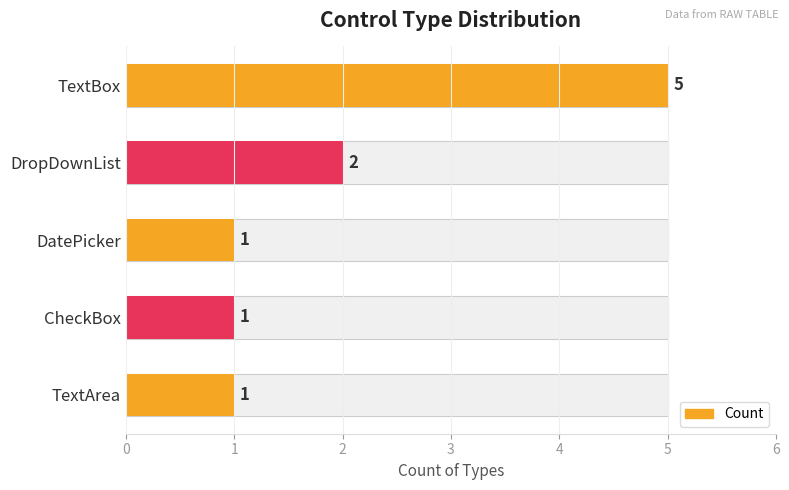

What is the value of the 3rd bar from the left?

1